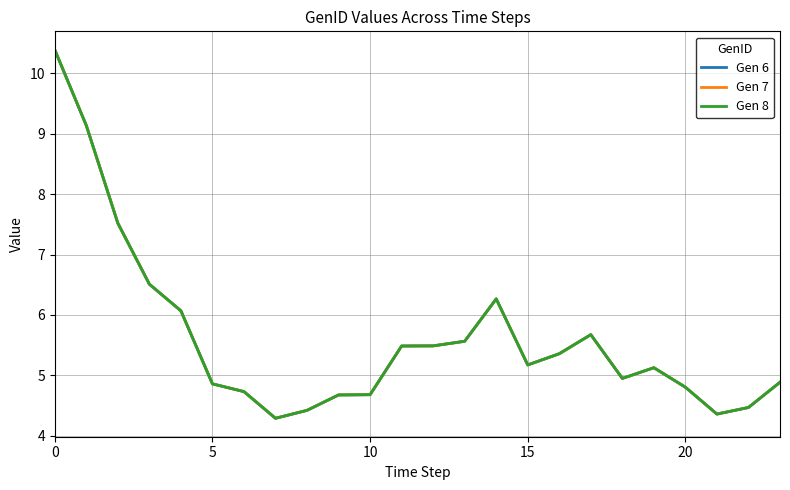

What is the sum of all Gen 8 values?

134.9